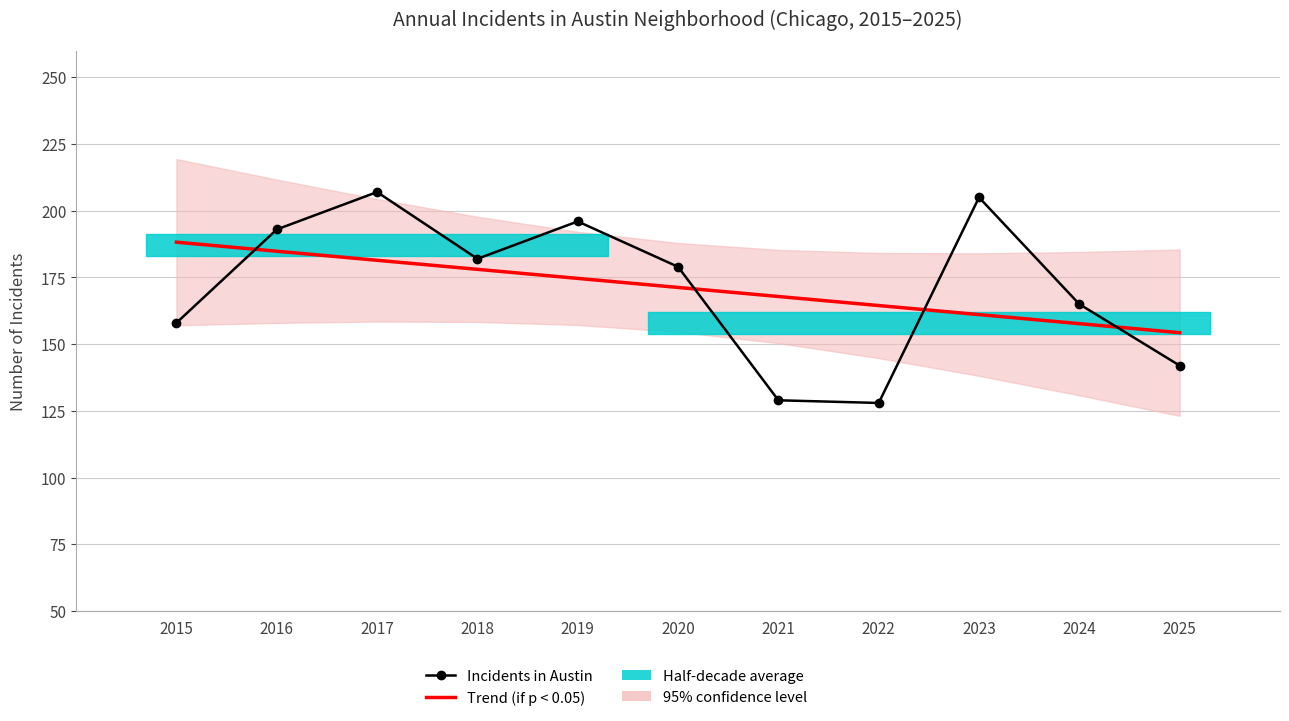

List the labels in order of Incidents in Austin value, smallest first.

2022, 2021, 2025, 2015, 2024, 2020, 2018, 2016, 2019, 2023, 2017